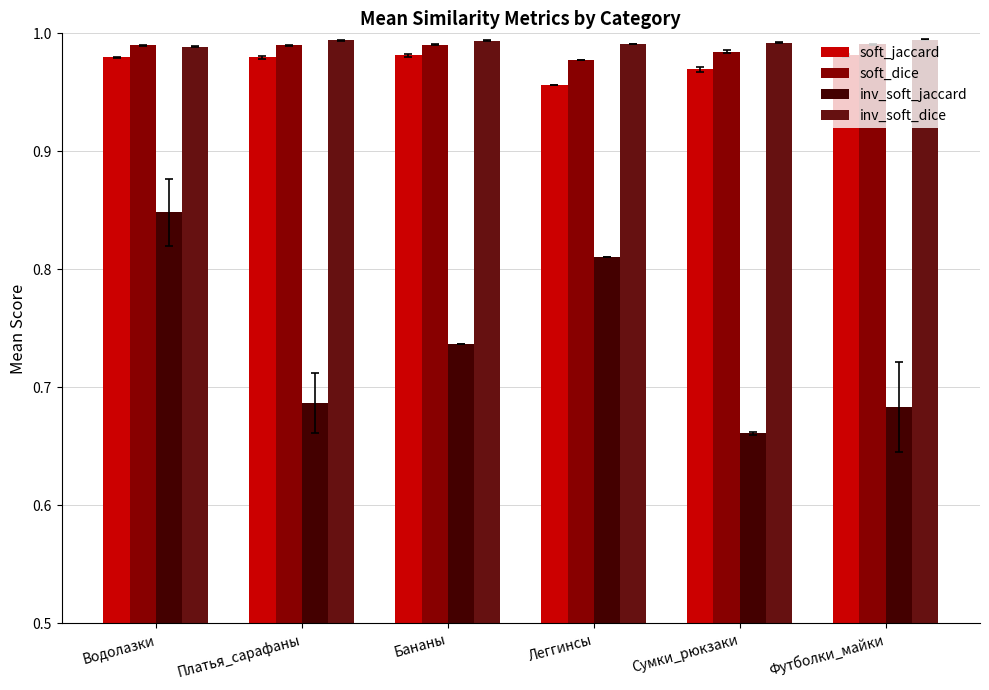

What is the sum of all soft_dice values?

5.9